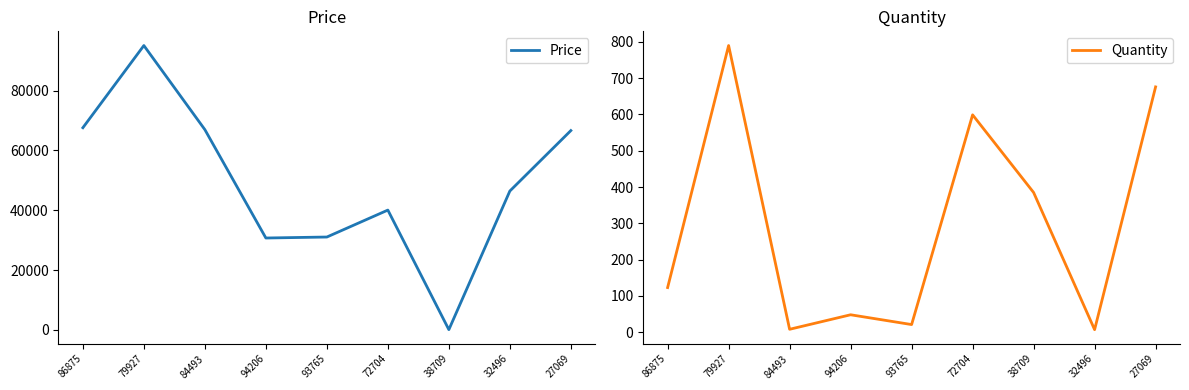

What is the approximate value of Price at 27069?

66648